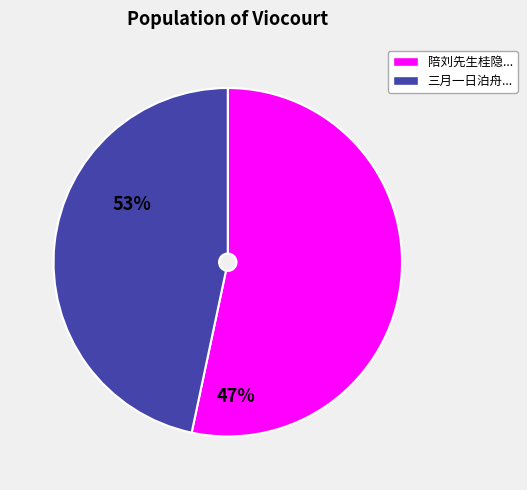

How many segments does this pie chart have?

2